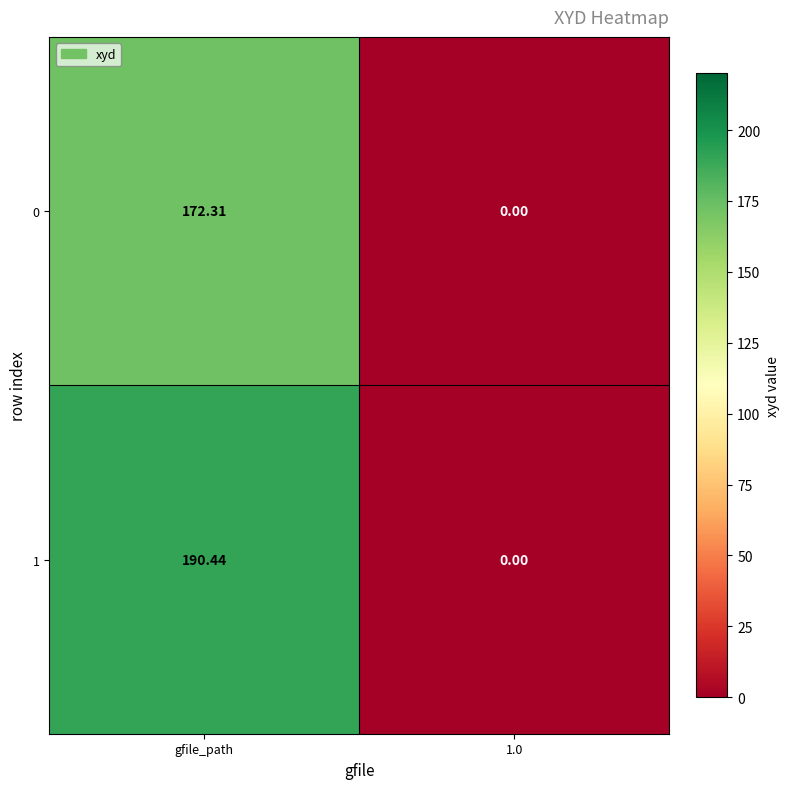

At which label does 0 reach its peak?

gfile_path